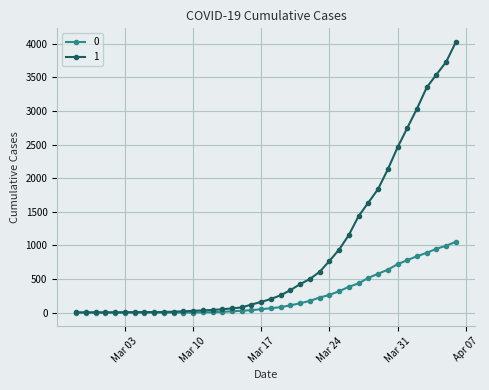

Does the chart have visible grid lines?

Yes